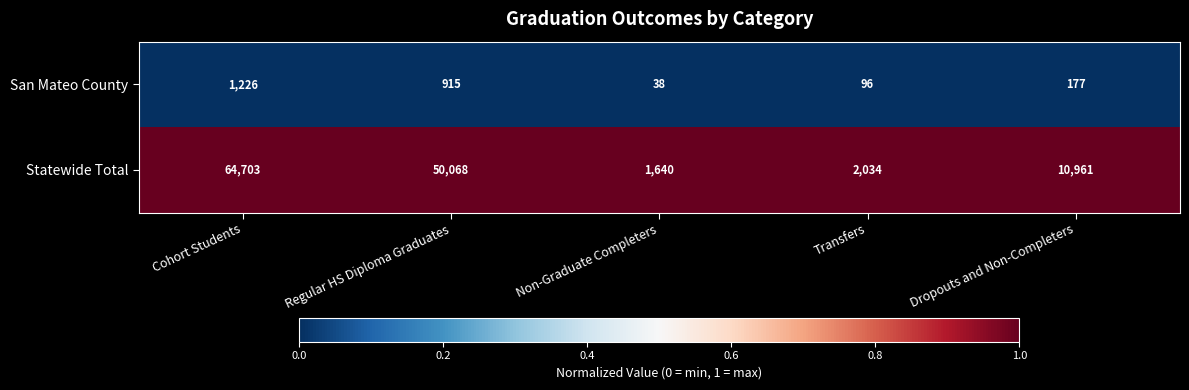

Which series has the largest range (max minus min)?

Statewide Total